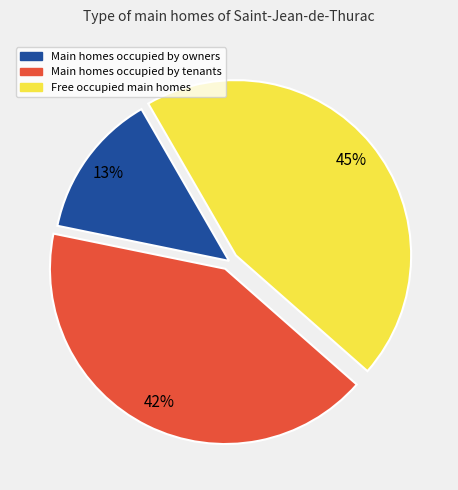

Is there any slice that represents more than half of the pie?

No